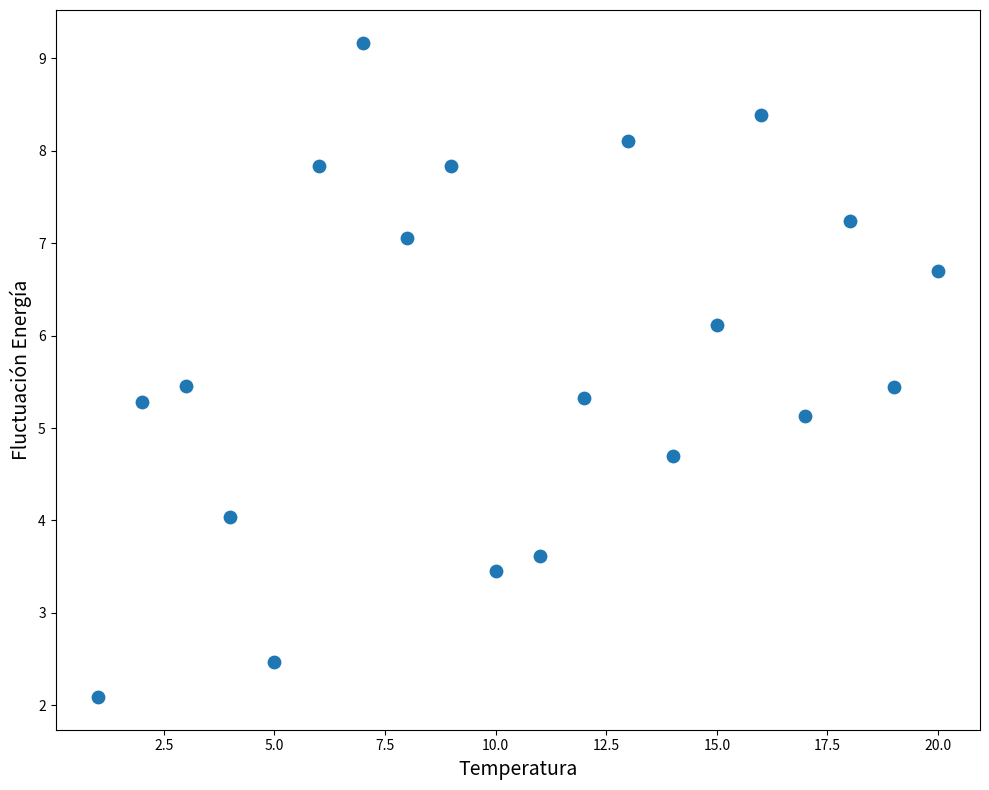

What is the range of Y values (max minus min)?

7.1